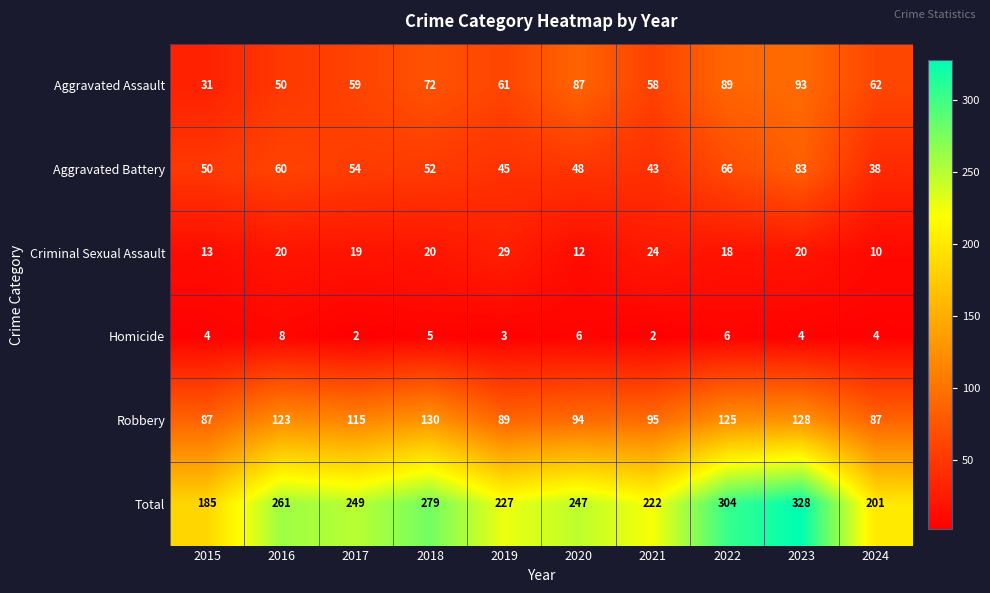

What is the sum of the Aggravated Assault values at 2024 and 2021?

120